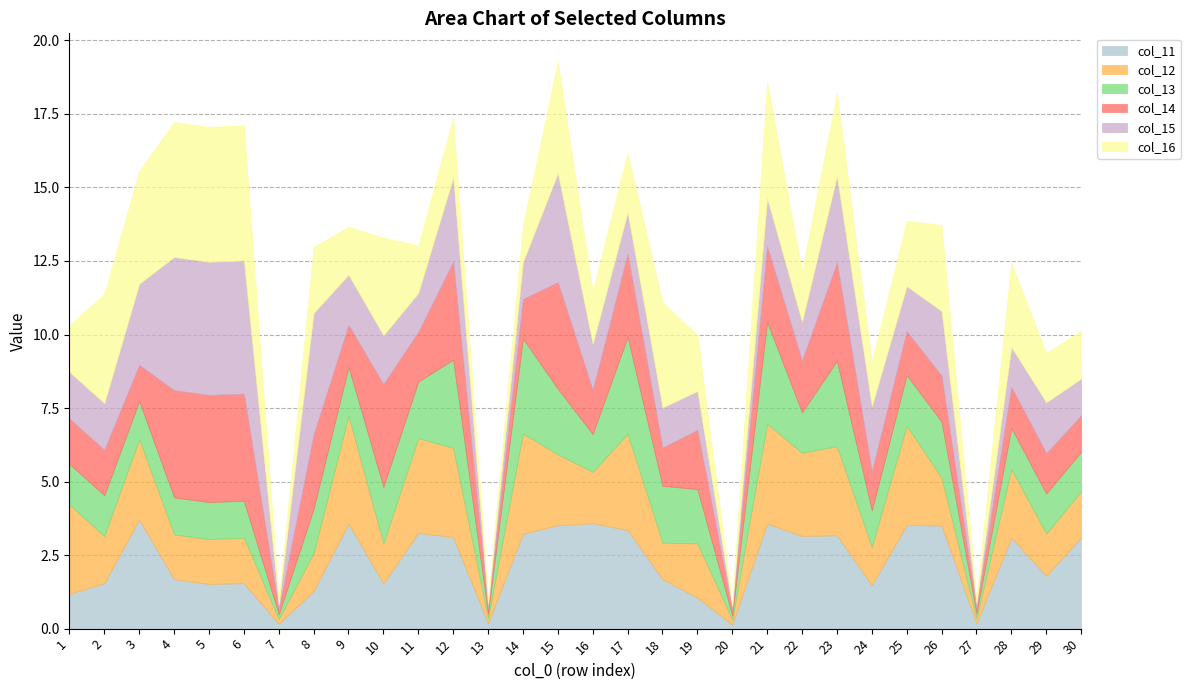

Which series has the largest range (max minus min)?

col_16